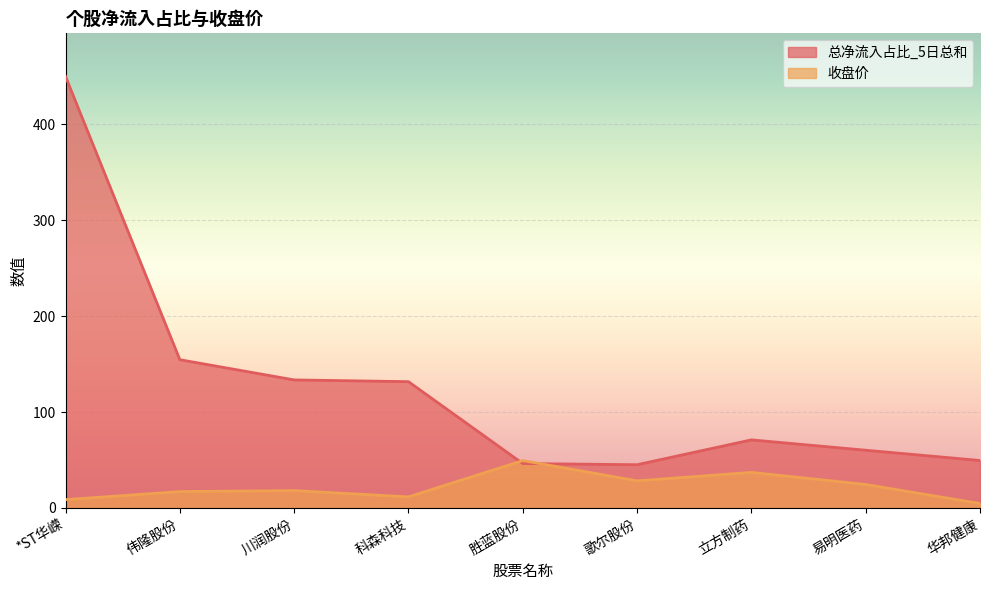

At which category does the chart reach its peak across all series?

*ST华嵘